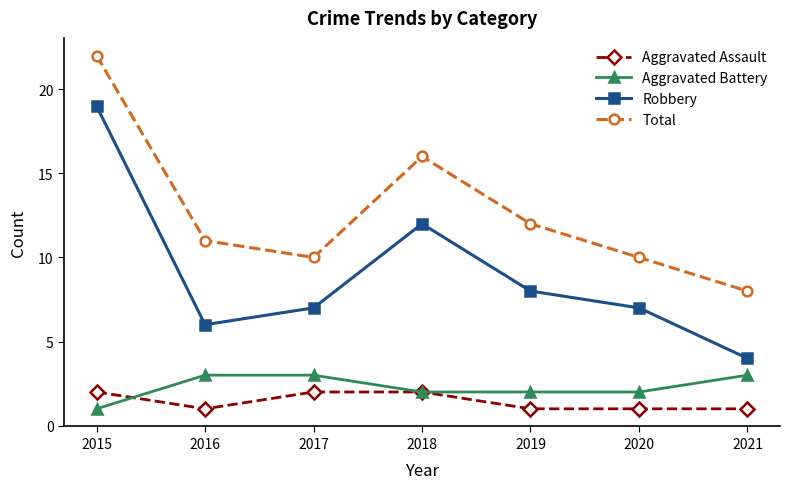

How many lines are shown in the chart?

4